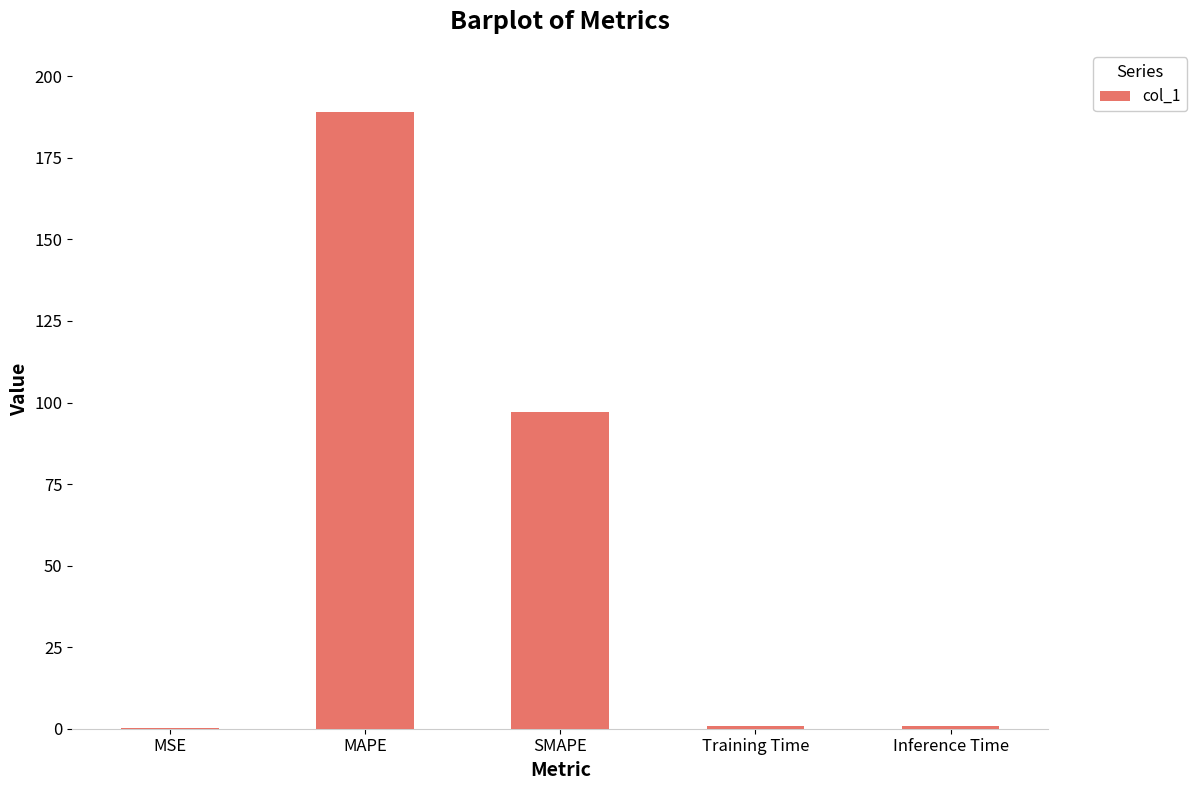

Are the bars grouped side by side (vs. stacked)?

No